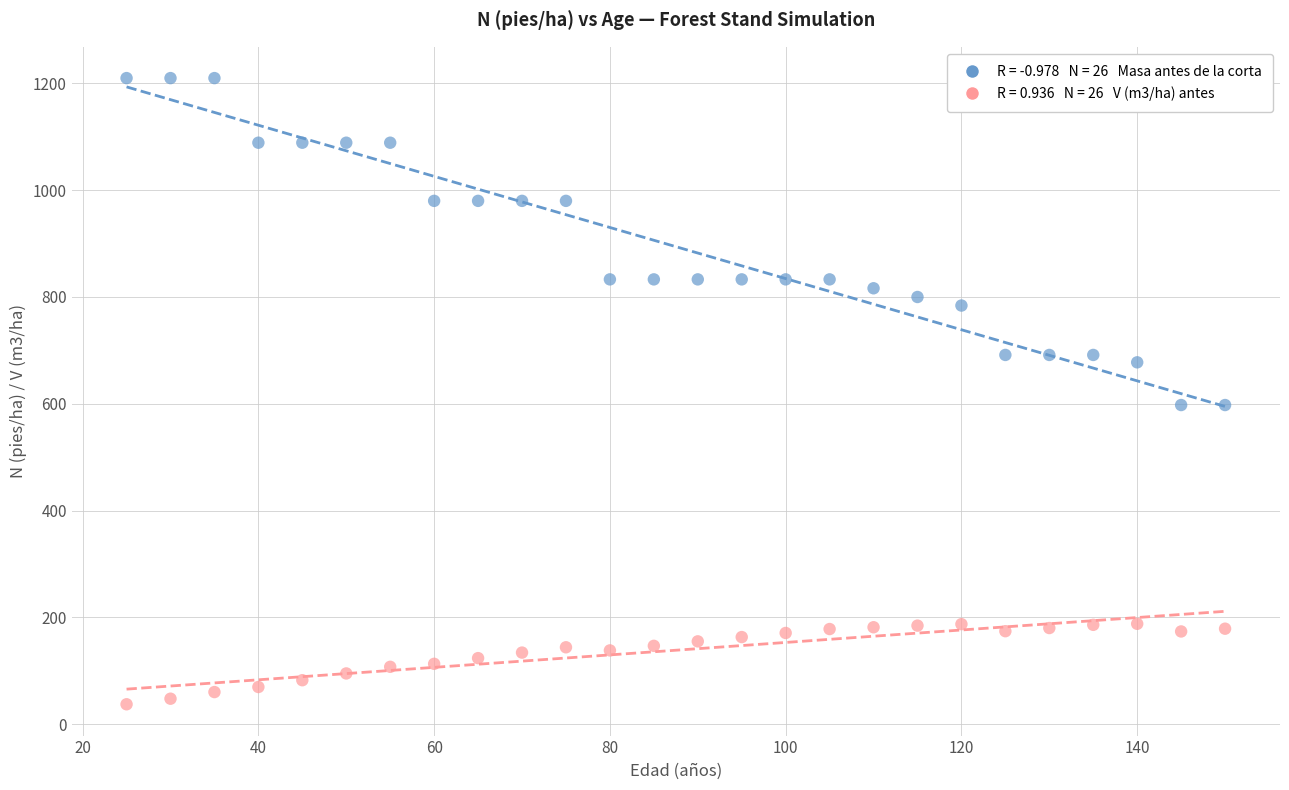

Across all data points, what is the range of X values (max minus min)?

125.0